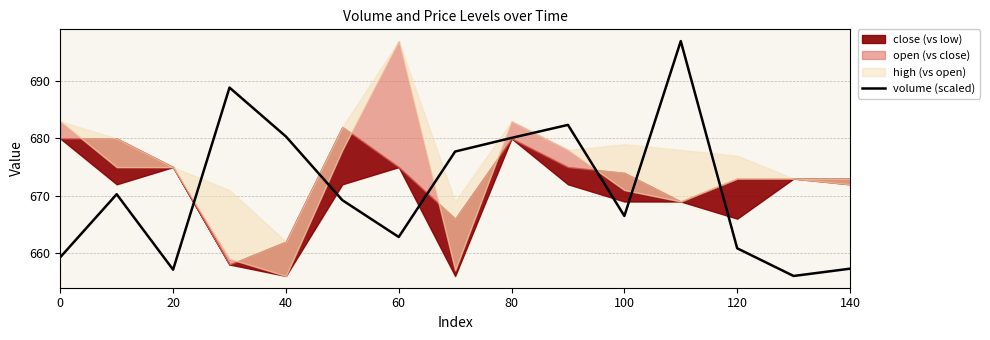

The value of volume (scaled) at 40 is 983.7. True or false?

False